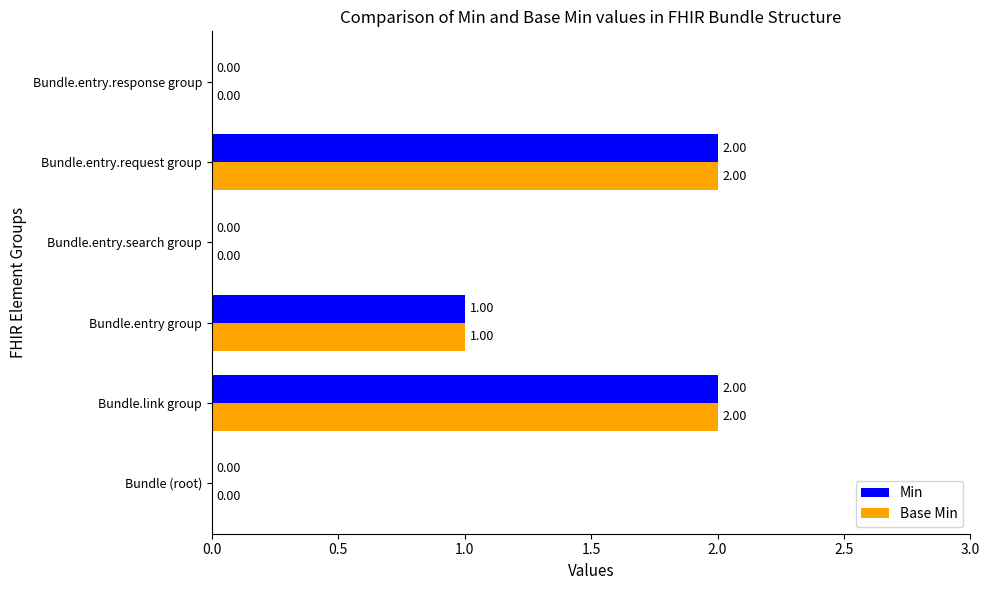

What is the sum of all Min values?

5